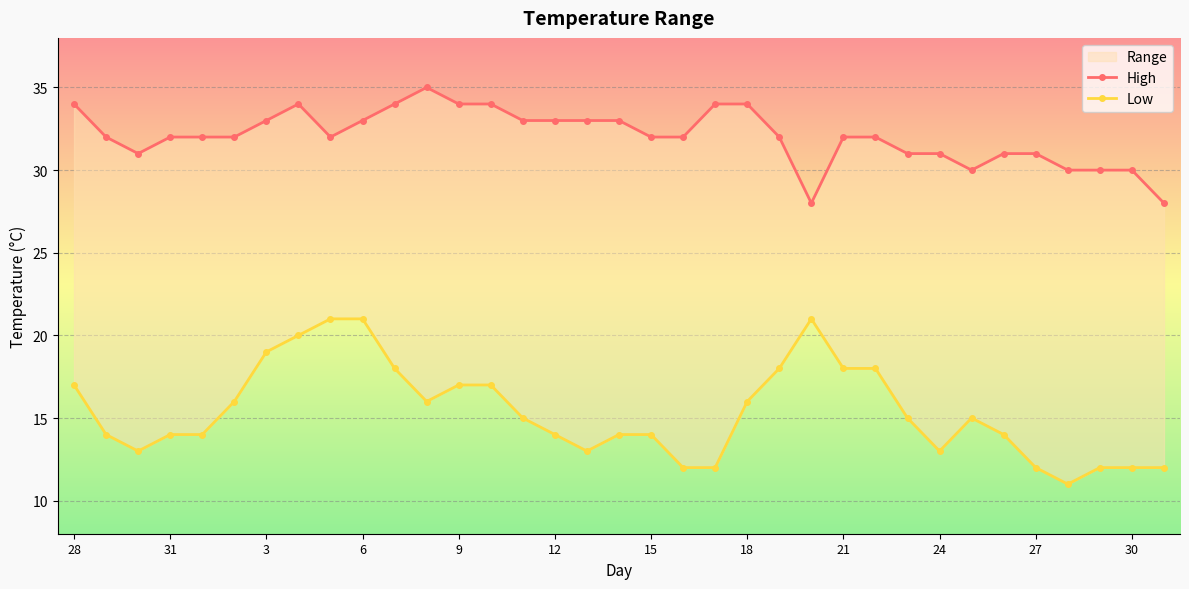

True or false: Low has a value of 5 at 15.

False